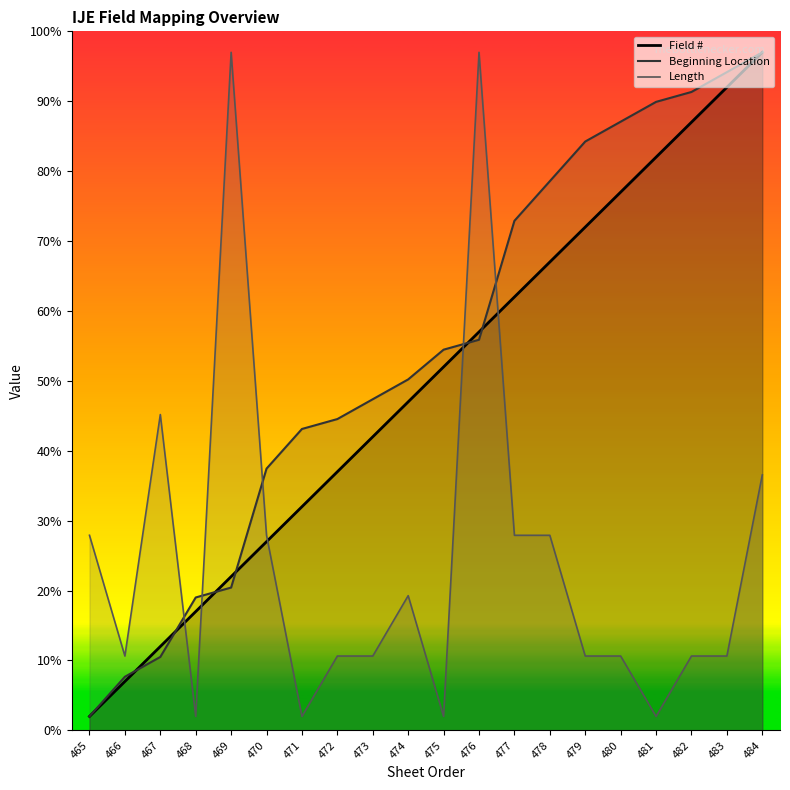

Which category has the highest value in the Length series?

469